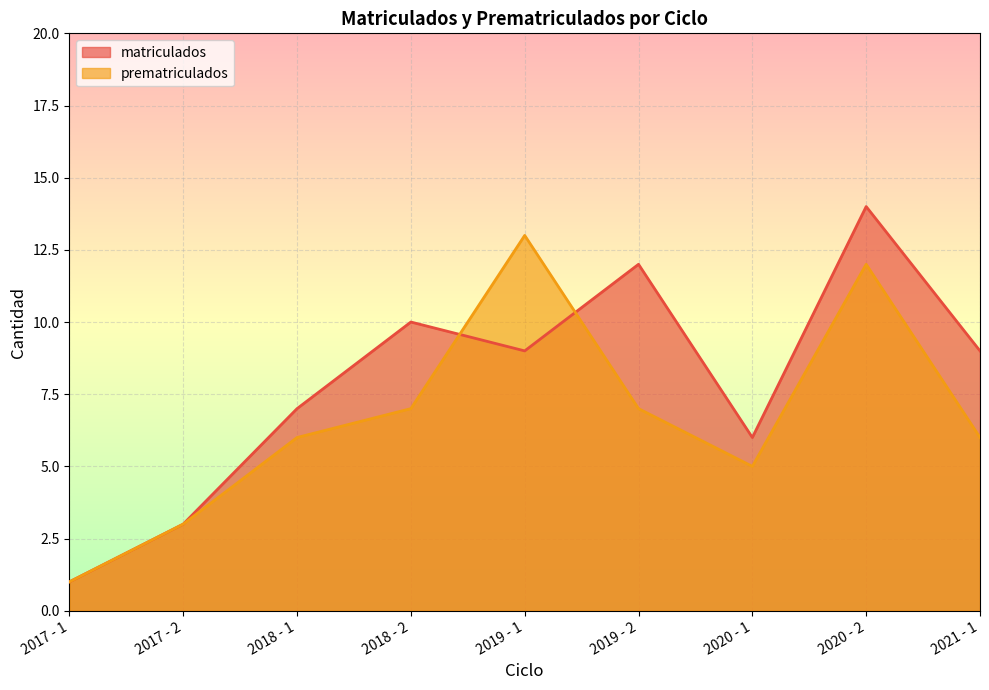

True or false: prematriculados has a value of 7 at 2018 - 2.

True